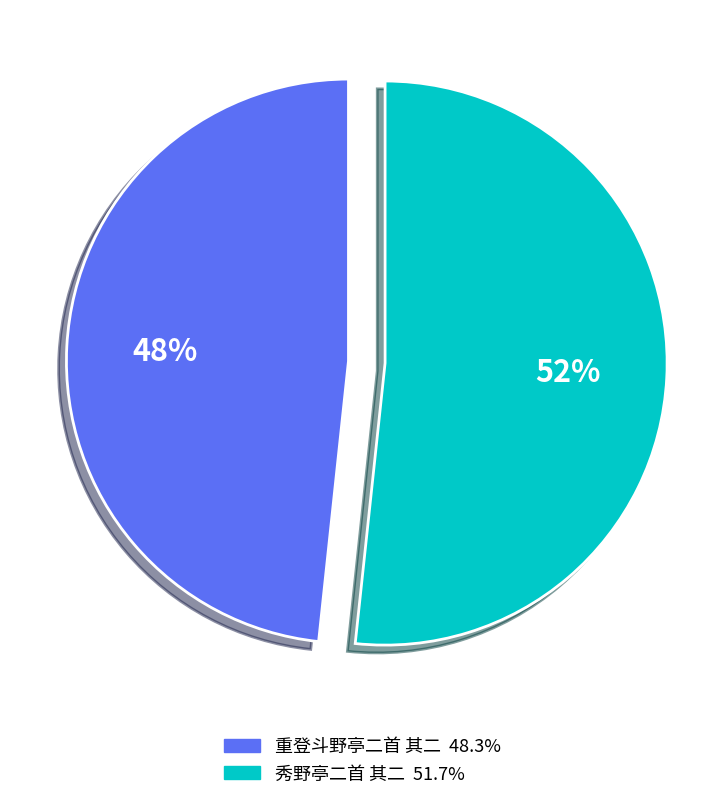

Approximately how many times larger is the value at 重登斗野亭二首 其二 compared to 秀野亭二首 其二?

0.9